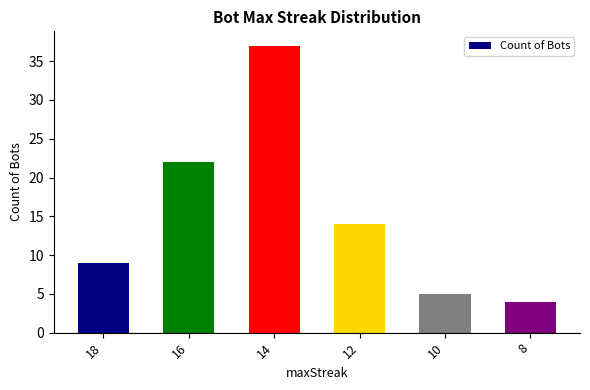

Which category has the highest value across all series?

14